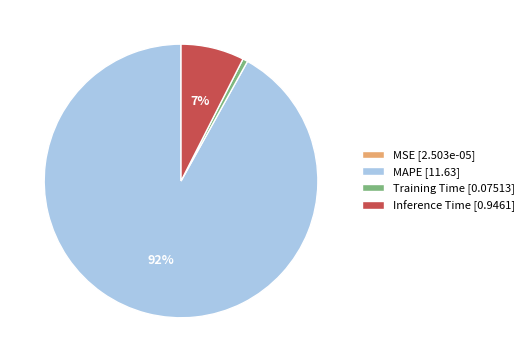

To the nearest percent, what portion does Inference Time [0.9461] represent?

7%